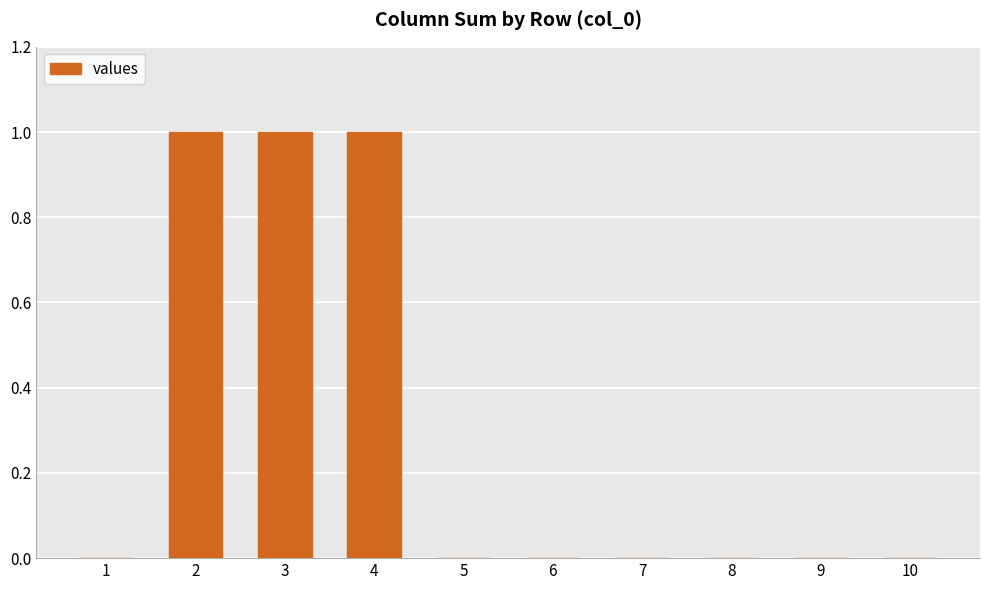

How many values are between 0 and 1?

10